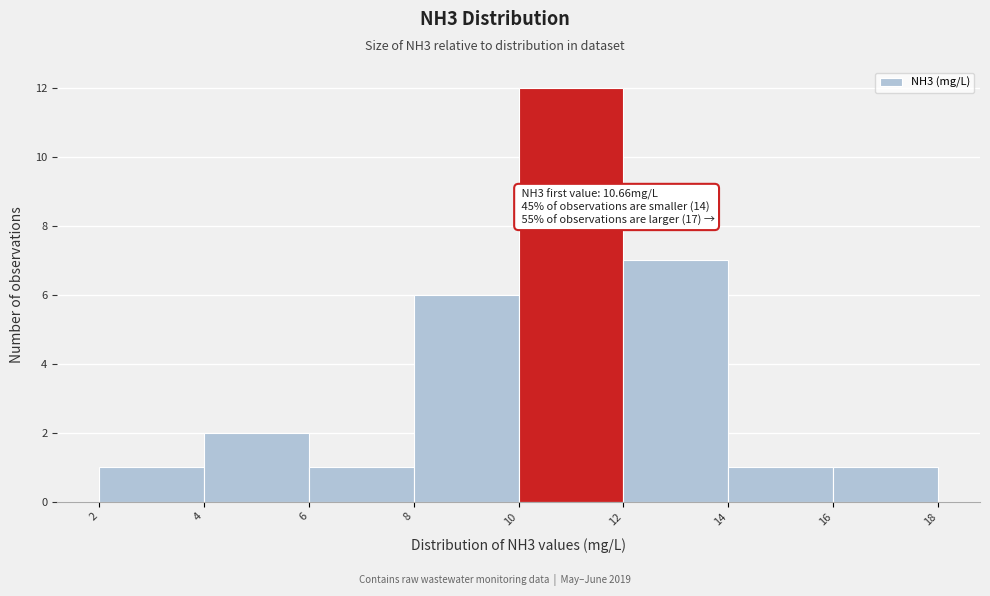

Over which range of the x-axis is the bar tallest?

10 to 12